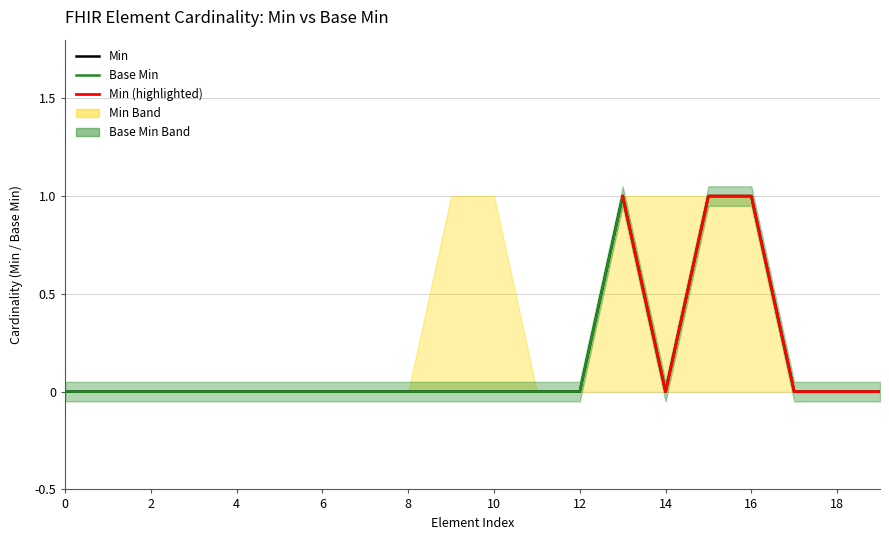

Which series has the largest total across all categories?

Min